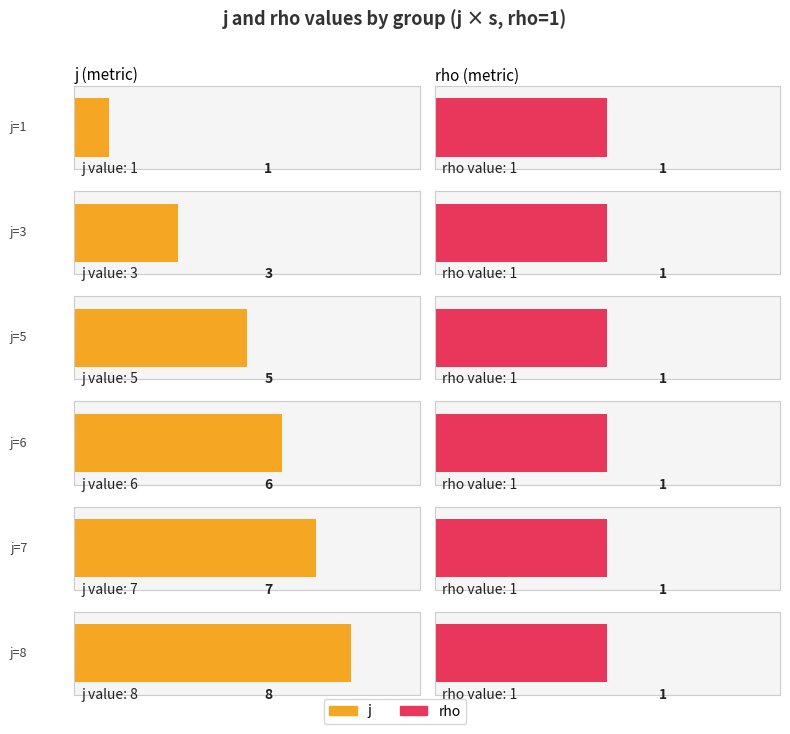

At how many categories does at least one series exceed 7?

1